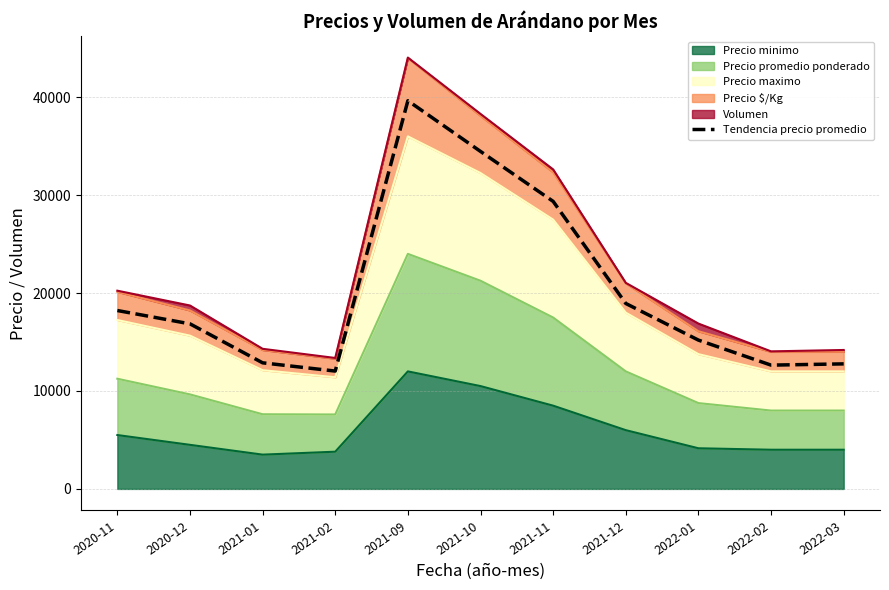

Rank the categories by value from lowest to highest.

2021-02, 2022-02, 2022-03, 2021-01, 2022-01, 2020-12, 2020-11, 2021-12, 2021-11, 2021-10, 2021-09